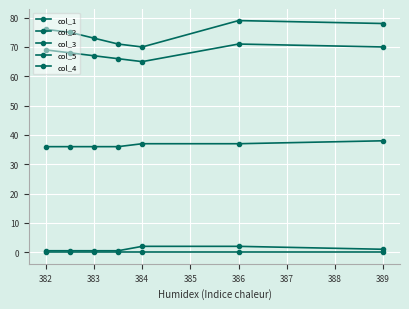

How many lines are shown in the chart?

5